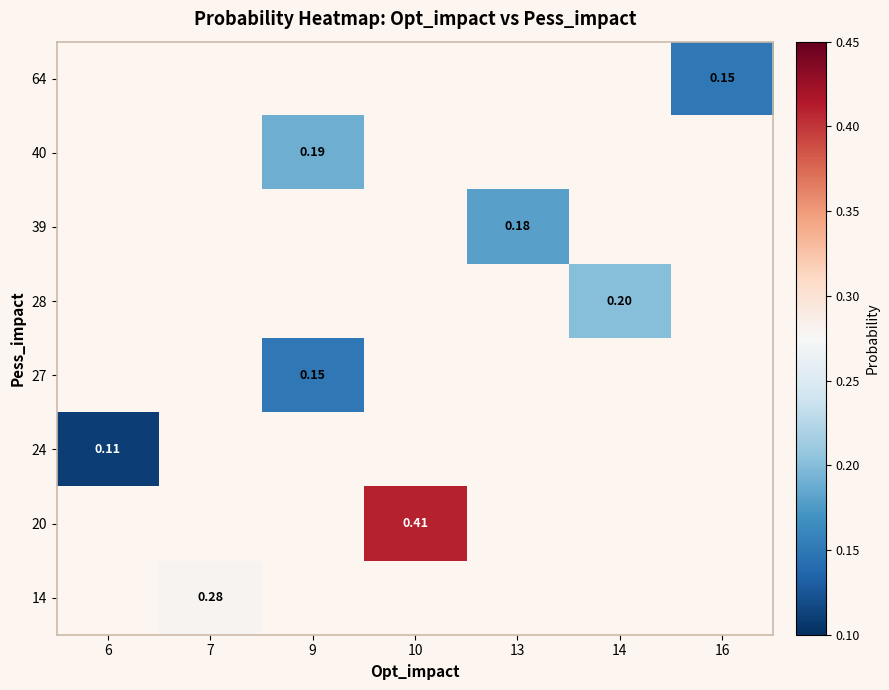

At which category does the chart reach its peak across all series?

10